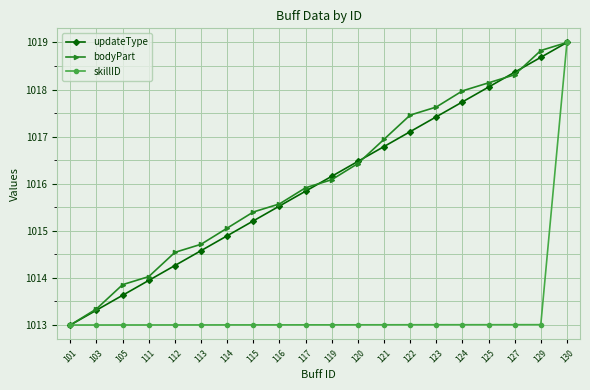

What are all the series names shown in the legend?

updateType, bodyPart, skillID